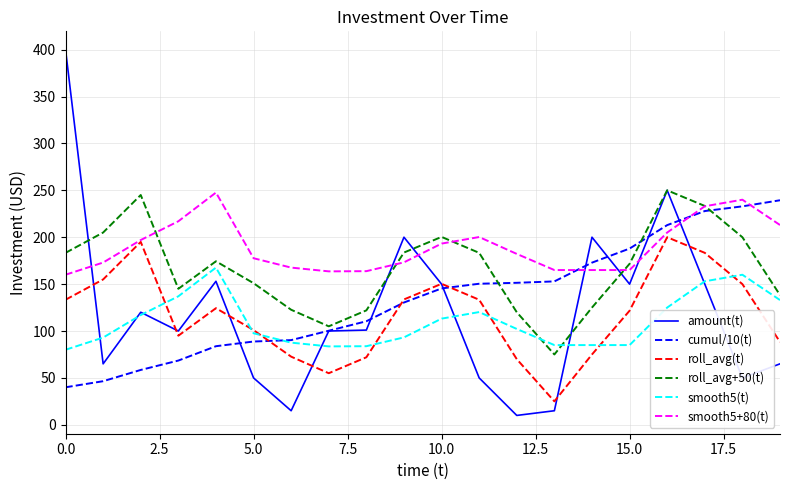

After their last crossing, which series has the higher values: smooth5+80(t) or cumul/10(t)?

cumul/10(t)